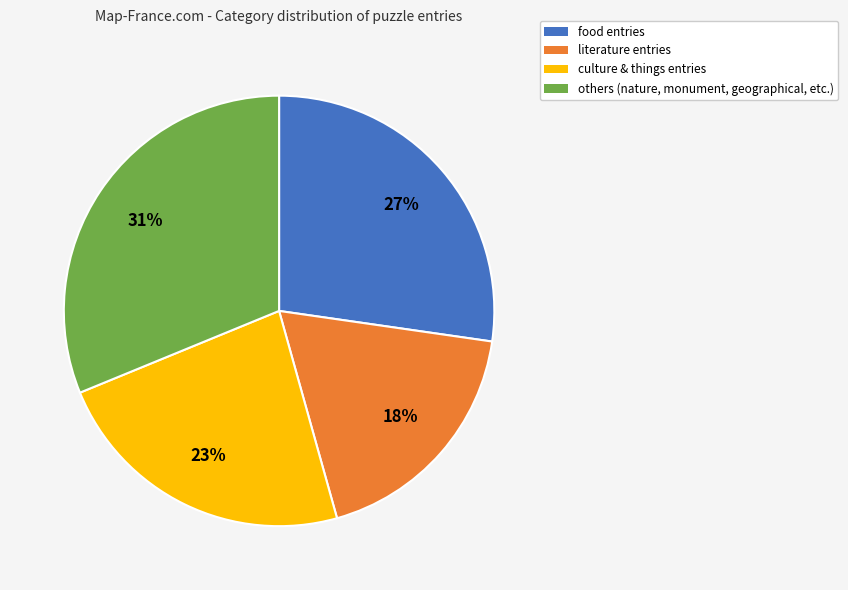

To the nearest percent, what is the difference between the largest and smallest slice percentages?

13%